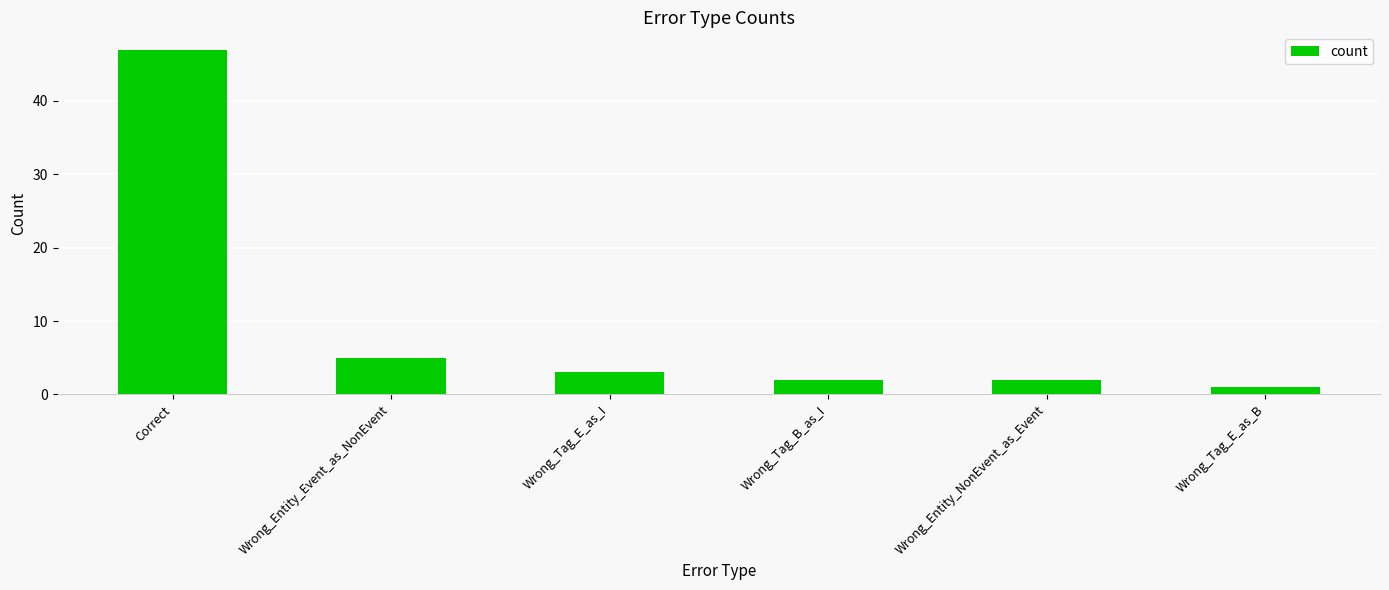

Reading left to right, list all the values displayed in this chart.

47	5	3	2	2	1